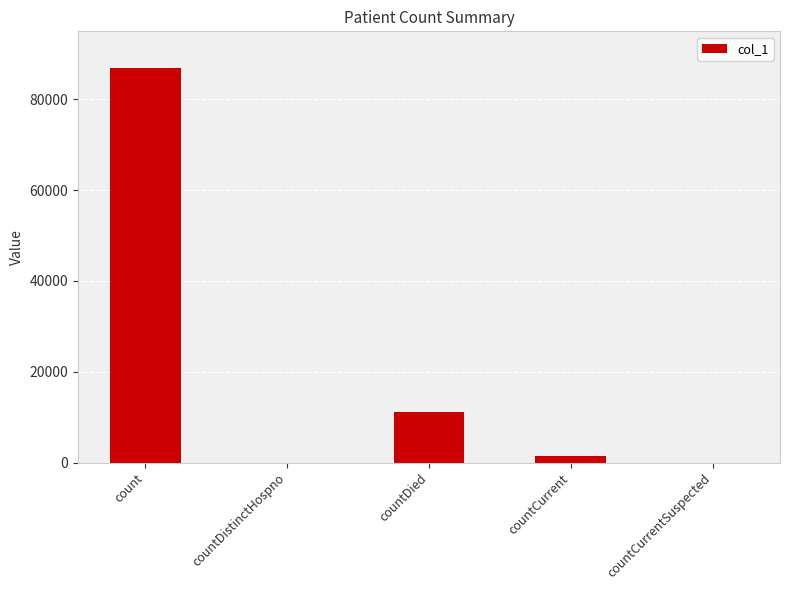

Where is the data nearest to the value 43461?

countDied